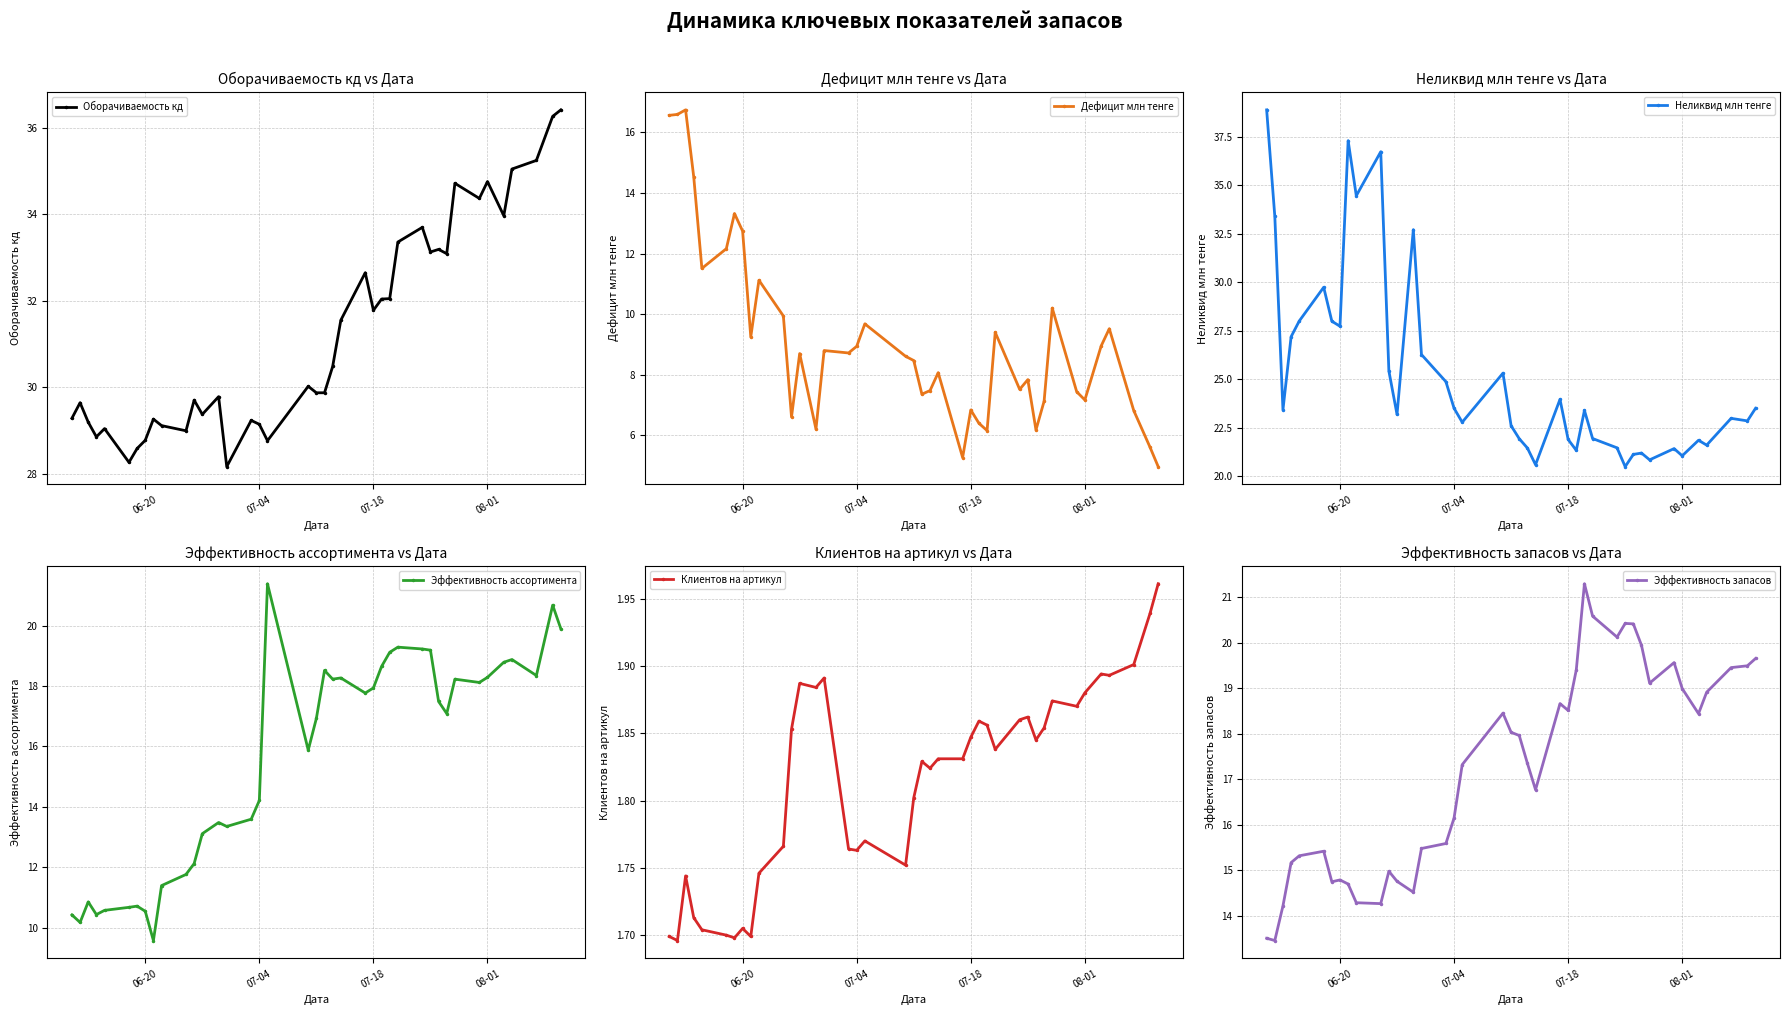

True or false: Эффективность ассортимента has more than 1 interior local peaks.

True